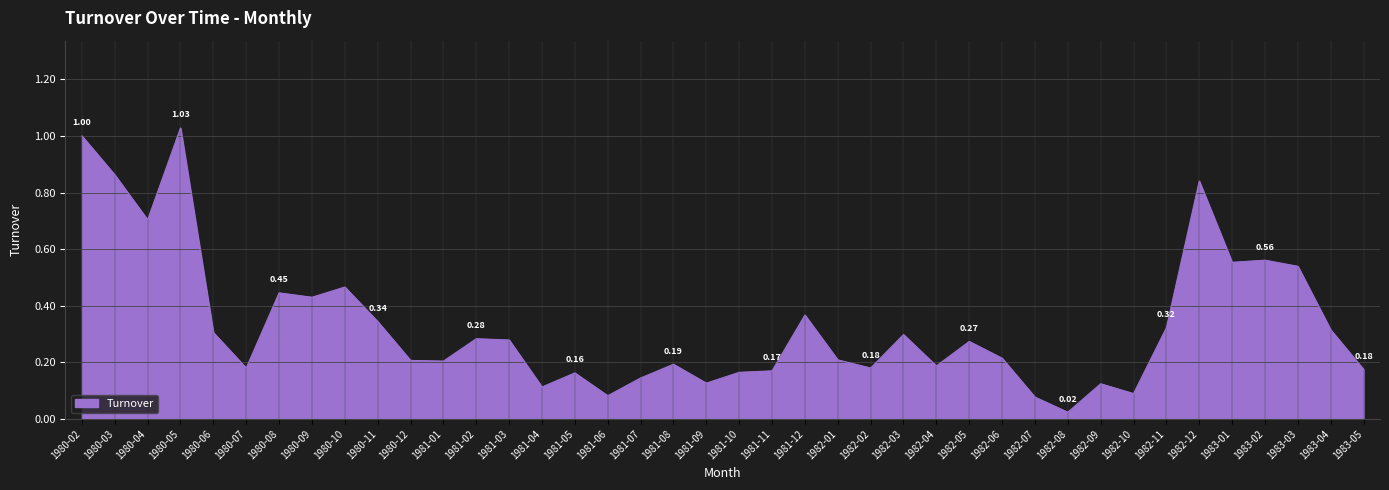

What is the change in value from 1981-01 to 1982-12?

+0.6